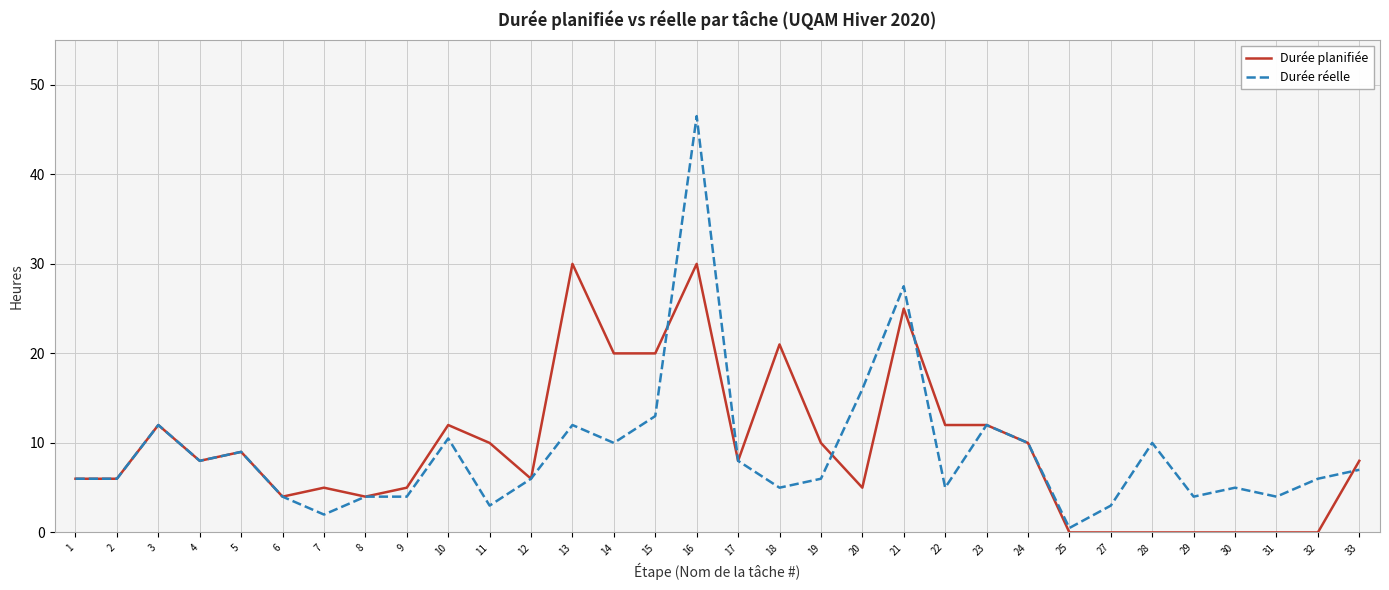

What is the approximate value of Durée réelle at 24?

10.0